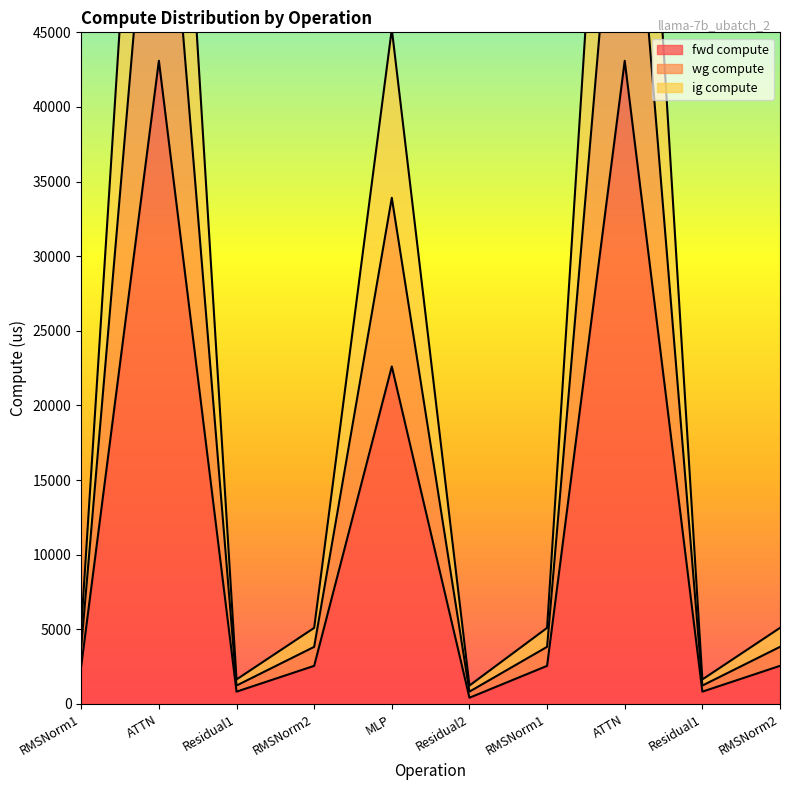

Which series changed the most between RMSNorm1 and ATTN?

wg compute